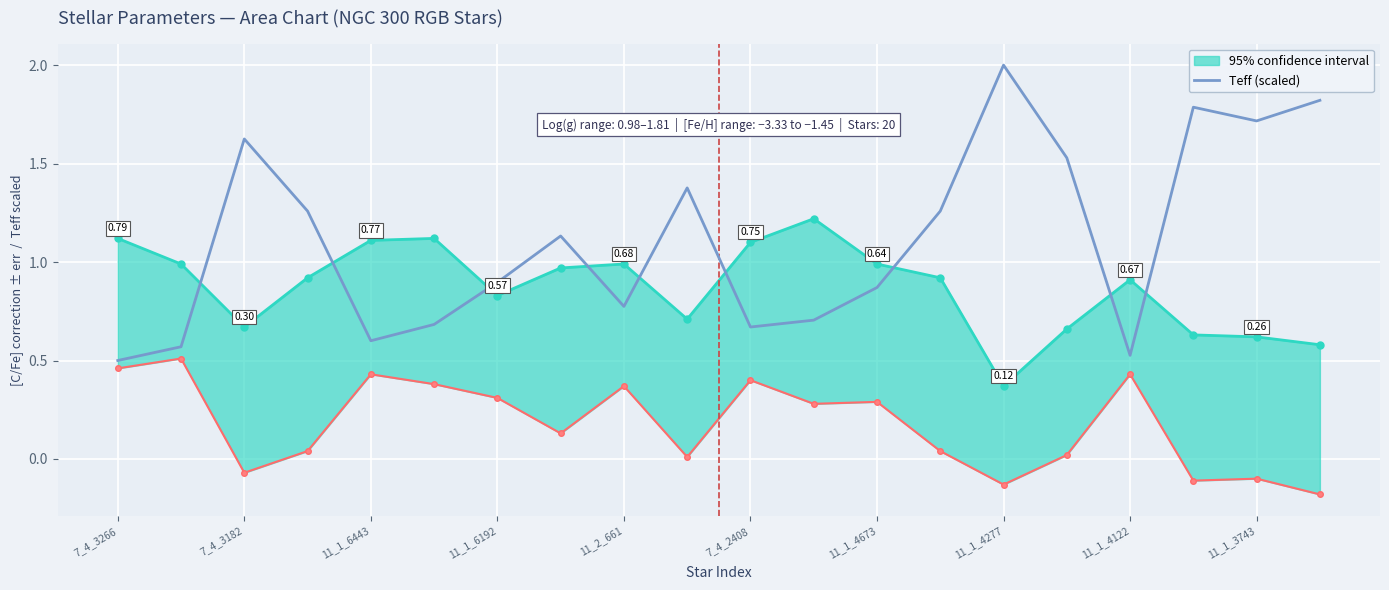

List the labels in order of value, largest first.

14, 19, 17, 18, 11_1_6443, 15, 11_1_3743, 11_1_6192, 13, 11_1_4277, 11_1_4673, 12, 11_1_4122, 11, 7_4_2408, 10, 11_2_661, 7_4_3182, 16, 7_4_3266